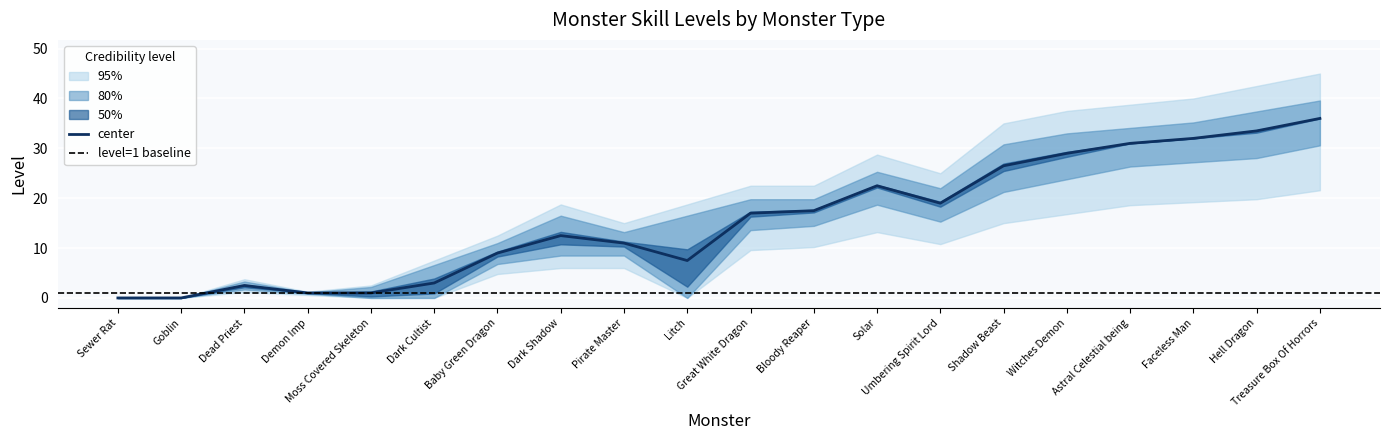

What is the sum of all values?

311.5